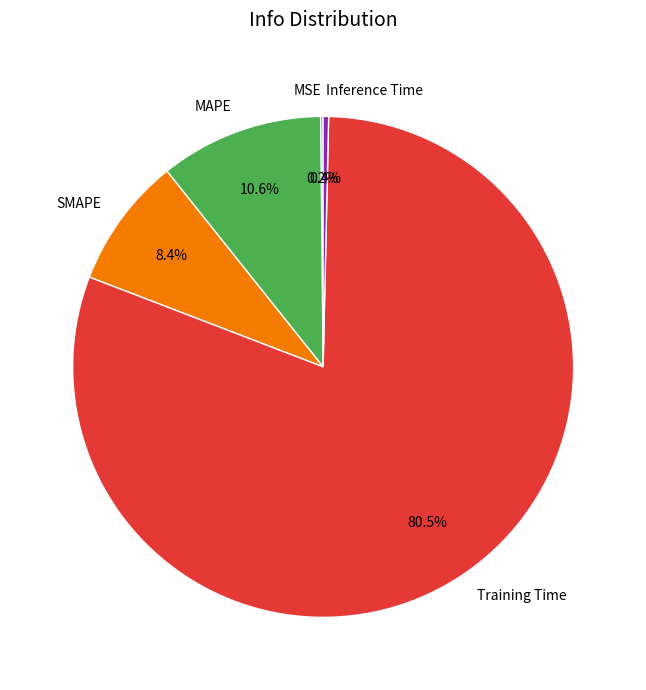

Is there a majority slice in this chart?

Yes